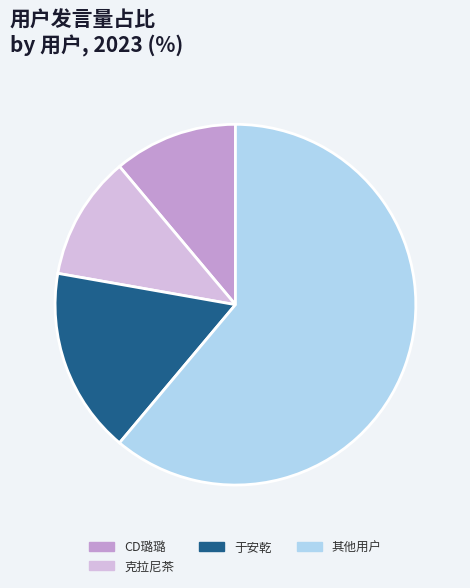

Does CD璐璐 represent more than half of the total?

No